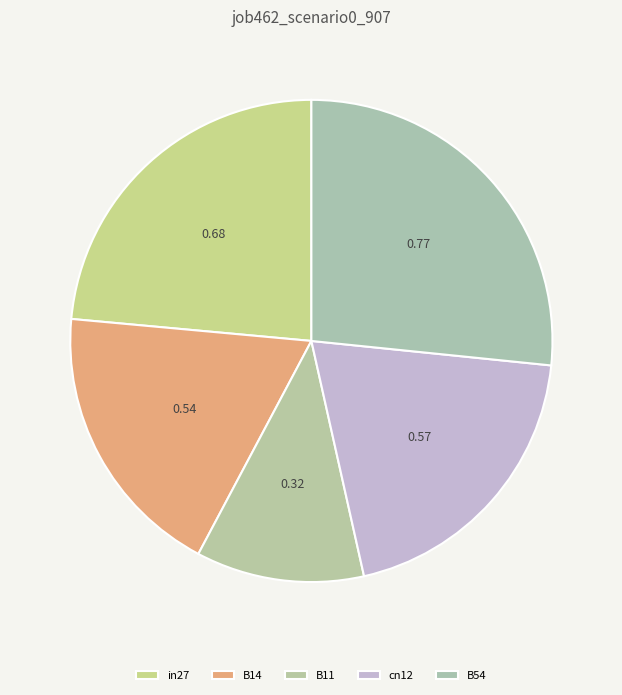

Rank the categories by value from lowest to highest.

B11, B14, cn12, in27, B54